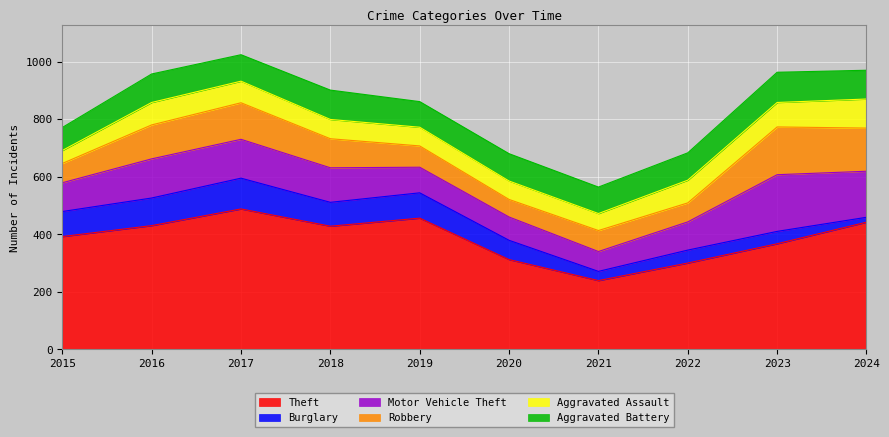

What is the sum of all Theft values?

3854